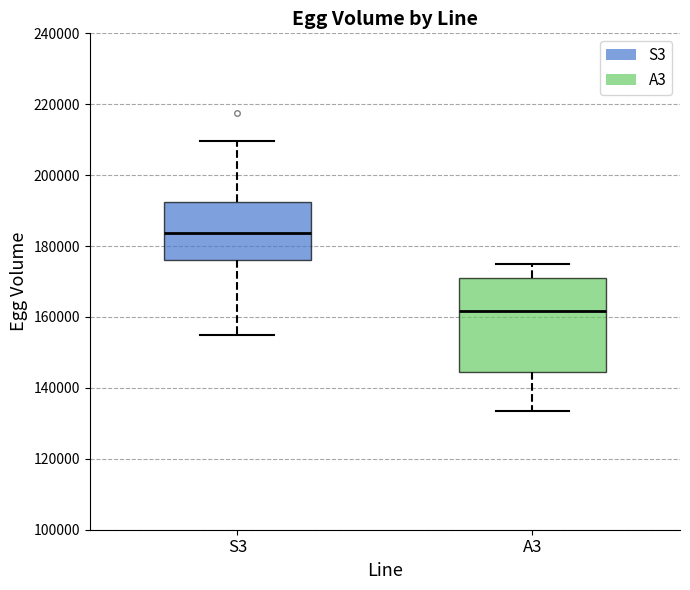

Comparing the boxes themselves (not the whiskers), which one is the tallest?

A3